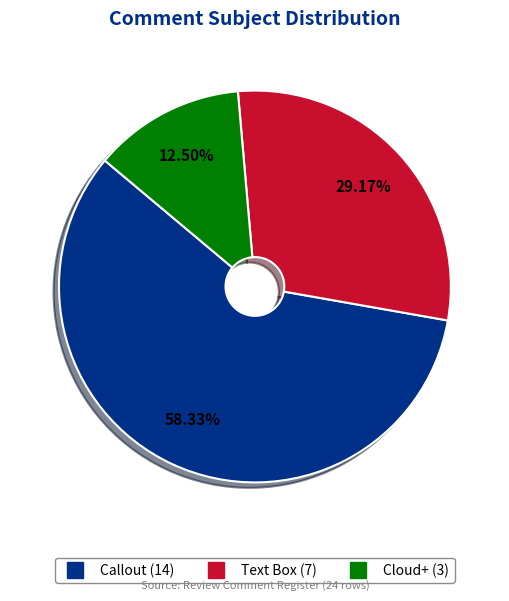

Which slice represents more than half of the pie?

Callout